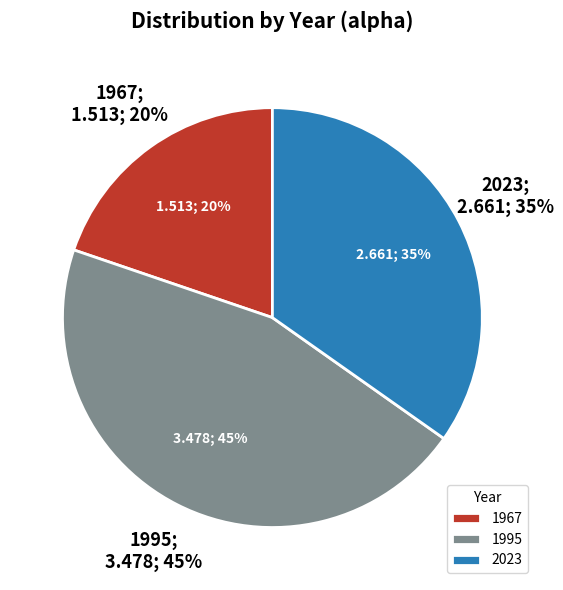

What percentage is NOT represented by 1995?

54.5%